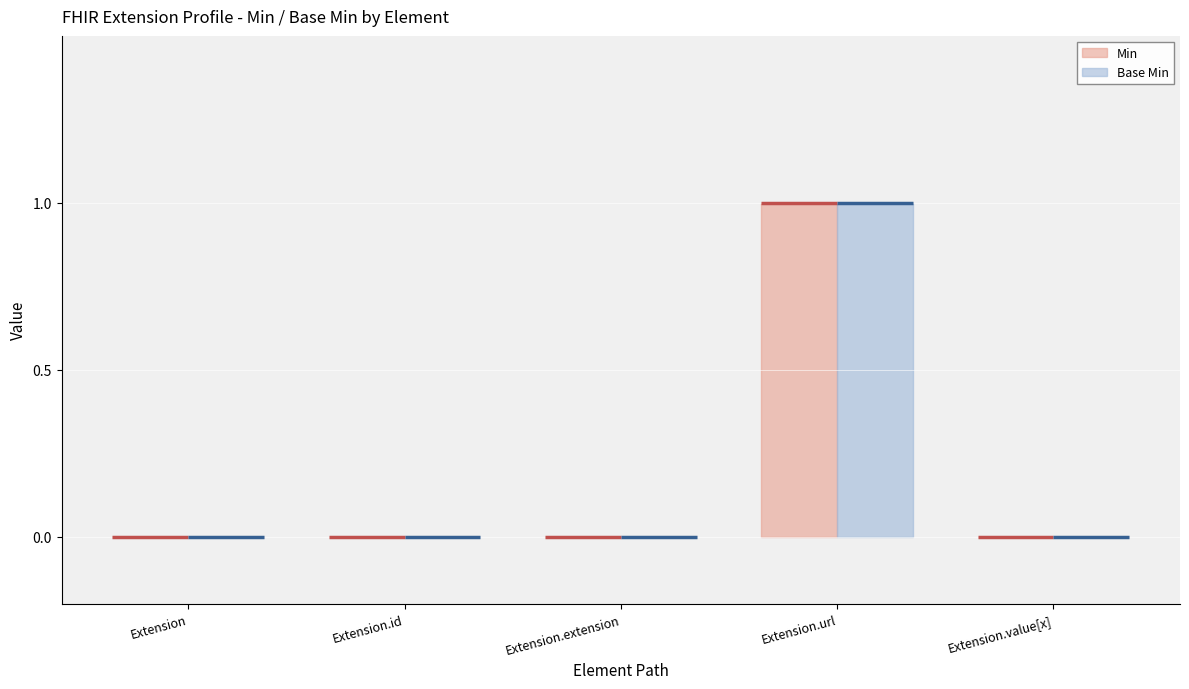

Which category has the lowest value in the Base Min series?

Extension